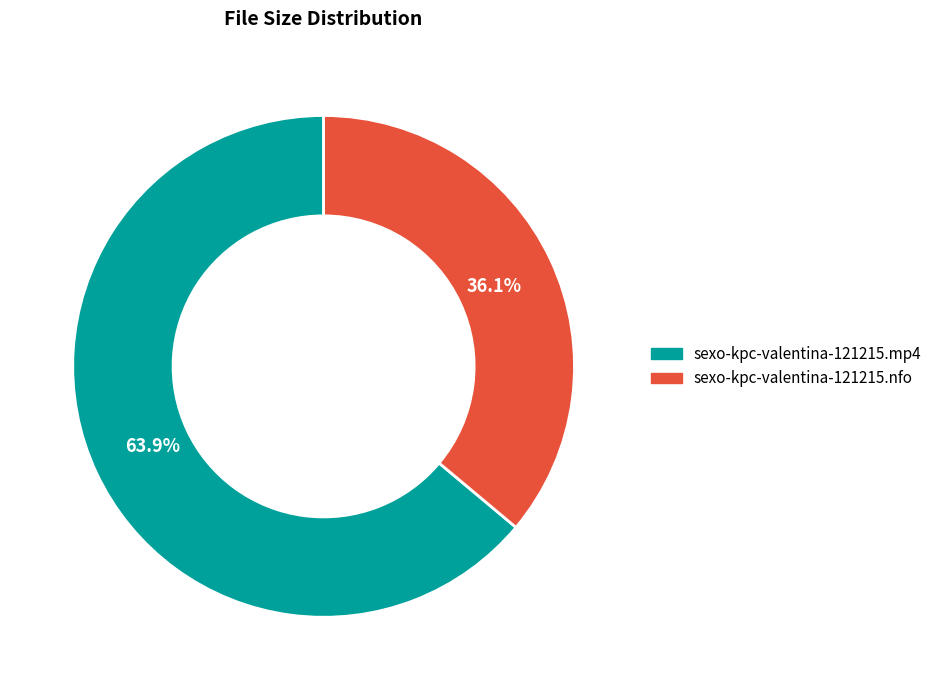

To the nearest percent, what is the difference between the largest and smallest slice percentages?

28%